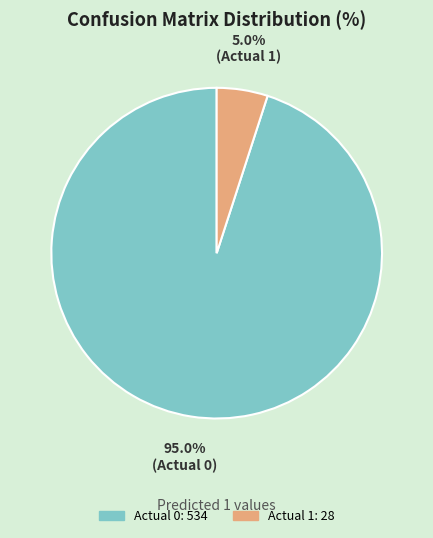

What is the smallest slice in the pie chart?

Actual 1